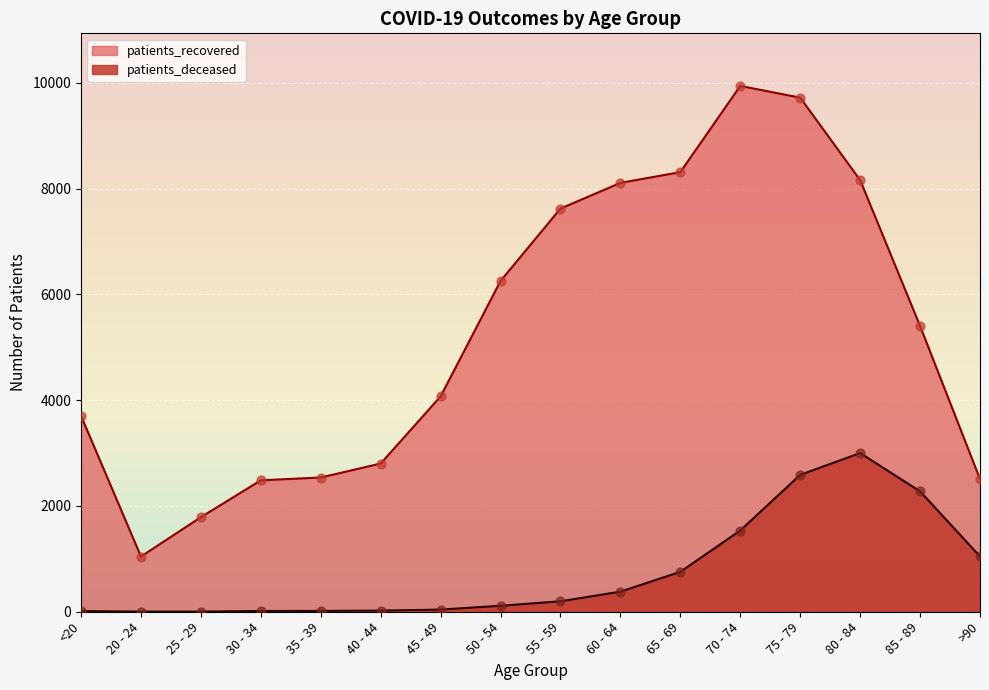

Which series has the largest Y range (max minus min)?

patients_recovered